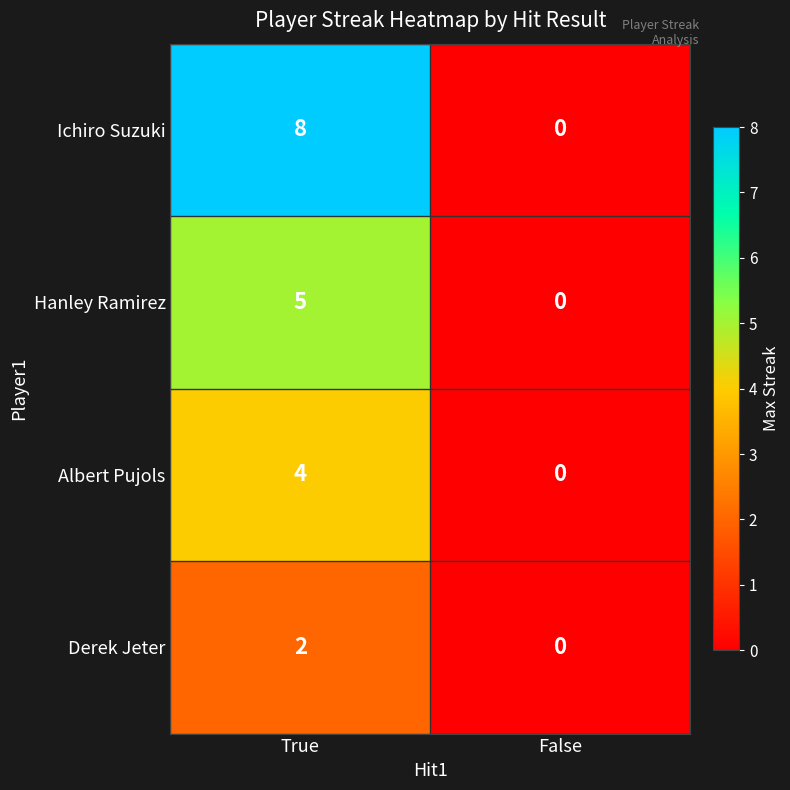

How many data points in Derek Jeter are less than 2?

1